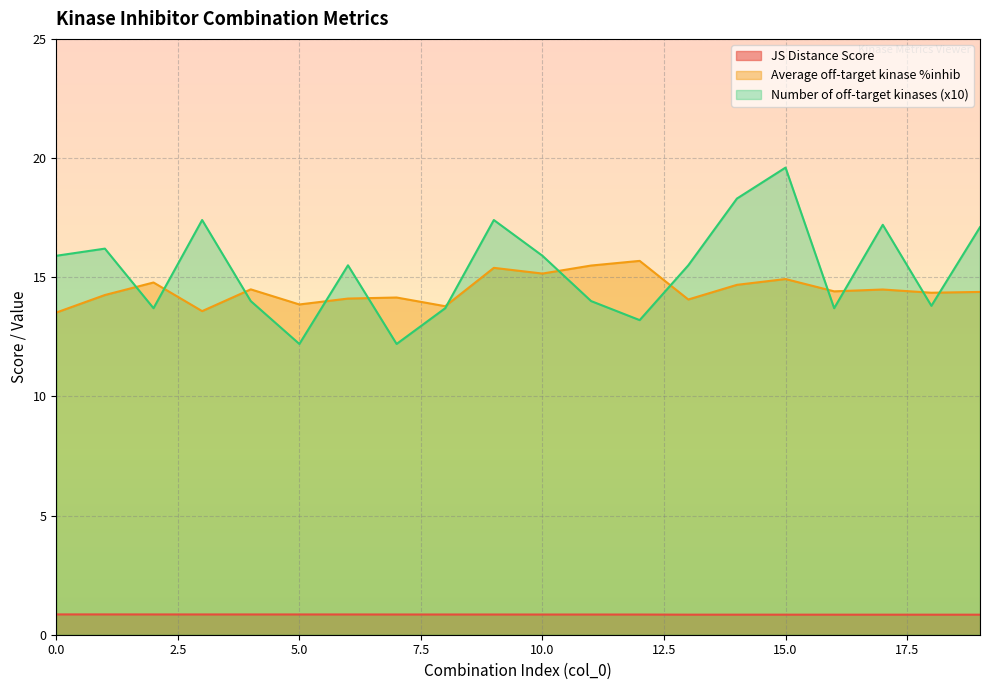

What is the minimum value shown in the chart?

0.8